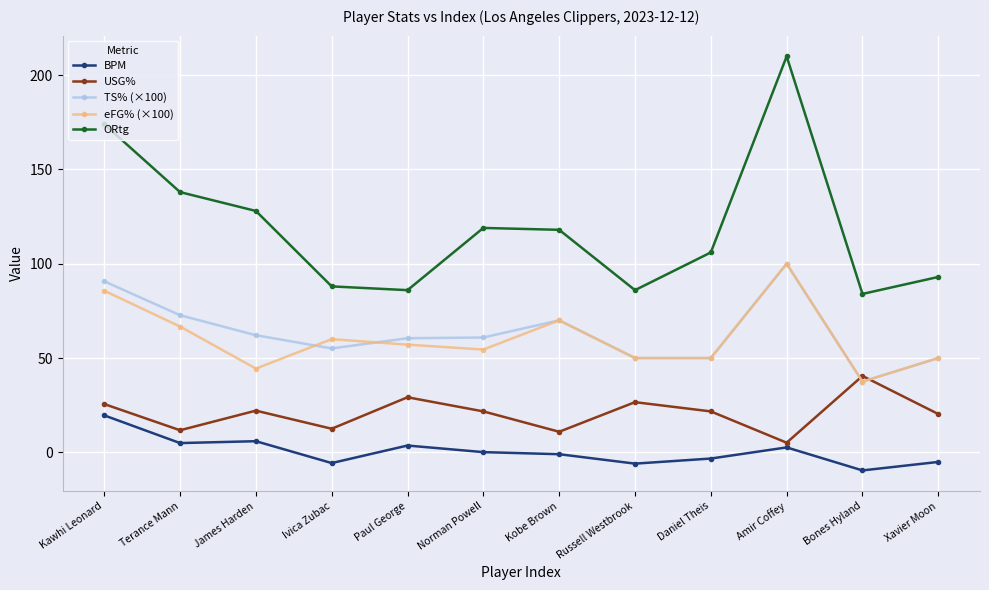

What are all the series names shown in the legend?

BPM, USG%, TS% (×100), eFG% (×100), ORtg